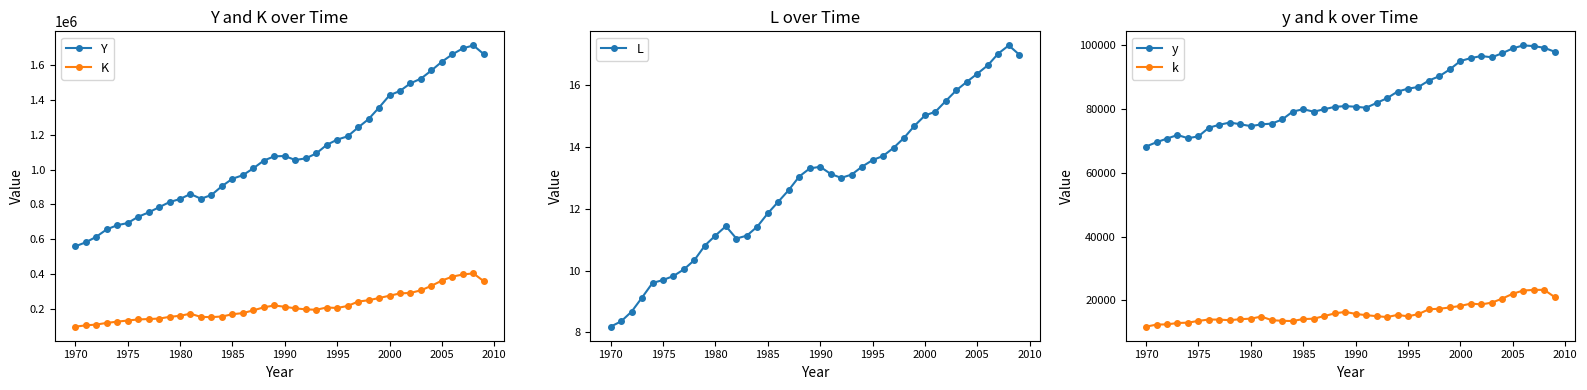

True or false: L has more than 0 interior local peaks.

True